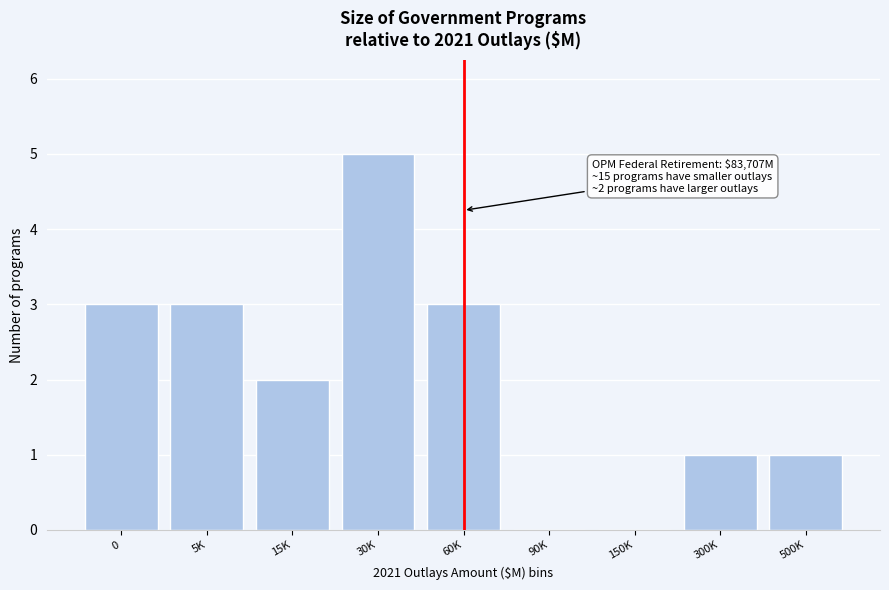

Reading left to right, extract all data points from this chart.

0=3	5K=3	15K=2	30K=5	60K=3	90K=0	150K=0	300K=1	500K=1